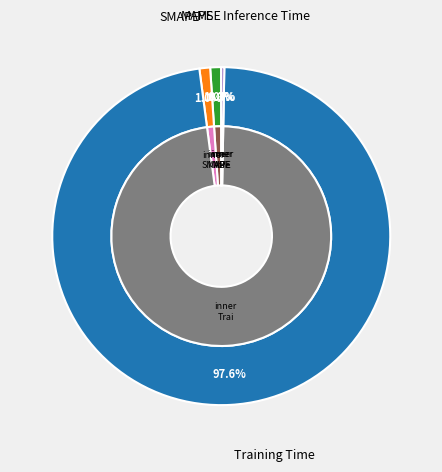

Do MSE and MAPE together represent more than half of the pie?

No